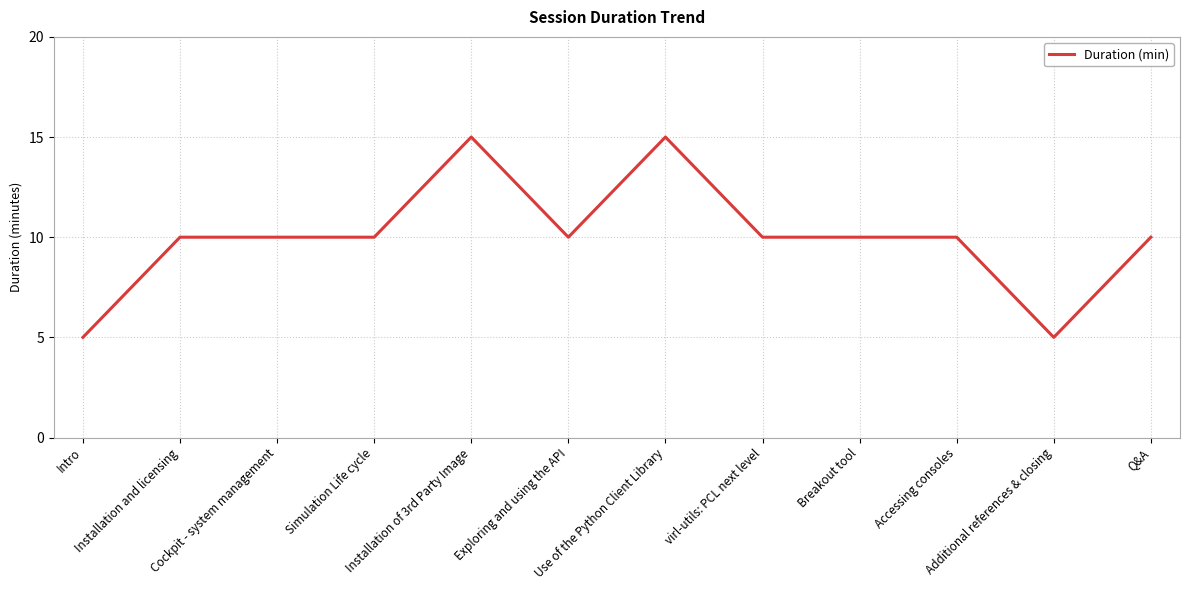

What is the difference between the maximum and minimum values?

10